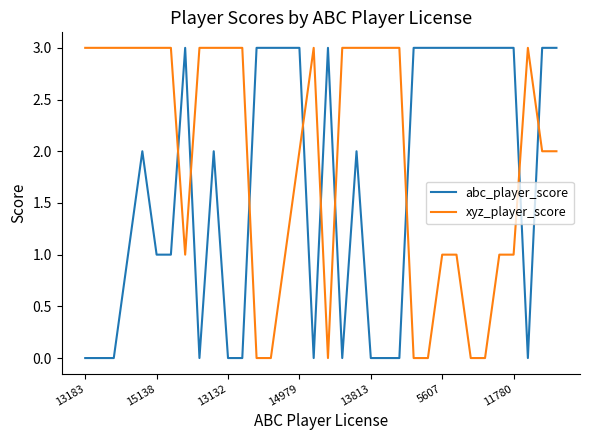

Reading right to left, what are all the values shown in this chart?

abc_player_score: 3	3	0	3	3	3	3	3	3	3	3	0	0	0	2	0	3	0	3	3	3	3	0	0	2	0	3	1	1	2	1	0	0	0
xyz_player_score: 2	2	3	1	1	0	0	1	1	0	0	3	3	3	3	3	0	3	2	1	0	0	3	3	3	3	1	3	3	3	3	3	3	3